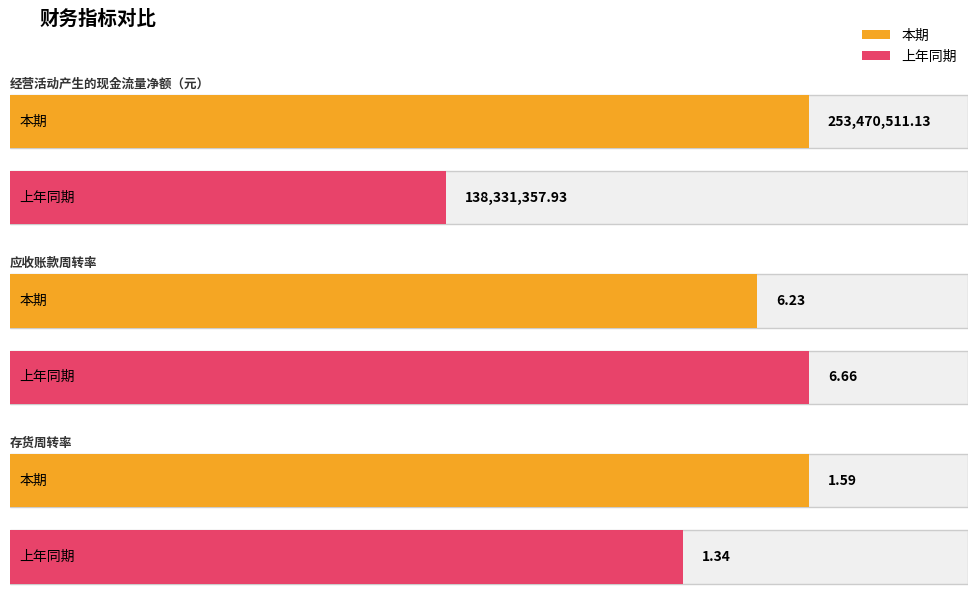

Reading left to right, transcribe all the data shown in this chart.

本期: 经营活动产生的现金流量净额（元）=253470511.1	应收账款周转率=6.2	存货周转率=1.6
上年同期: 经营活动产生的现金流量净额（元）=138331357.9	应收账款周转率=6.7	存货周转率=1.3